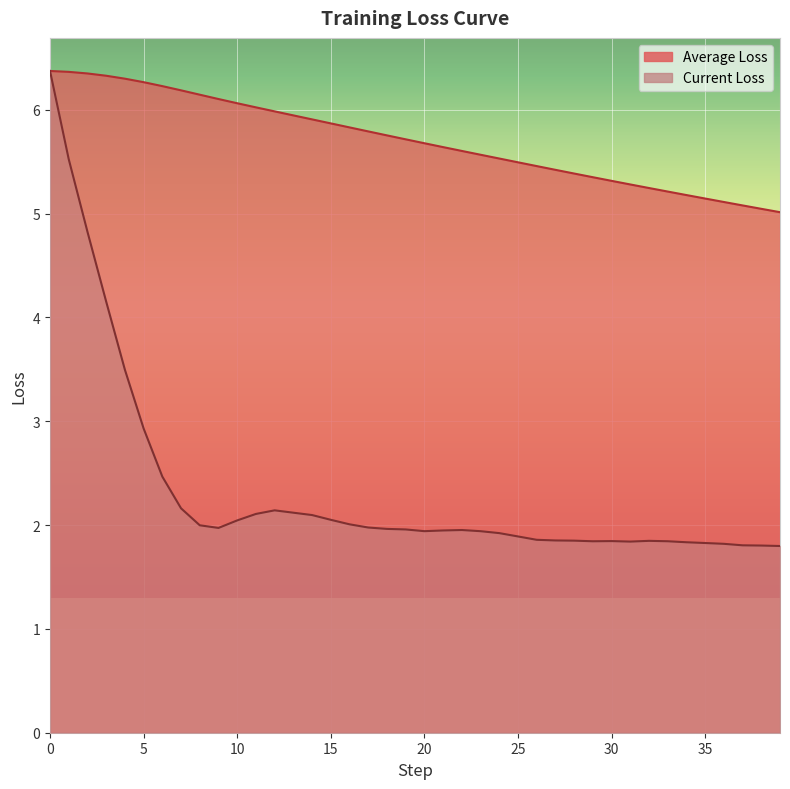

What is the difference between the maximum and second lowest values in the Average Loss series?

1.3